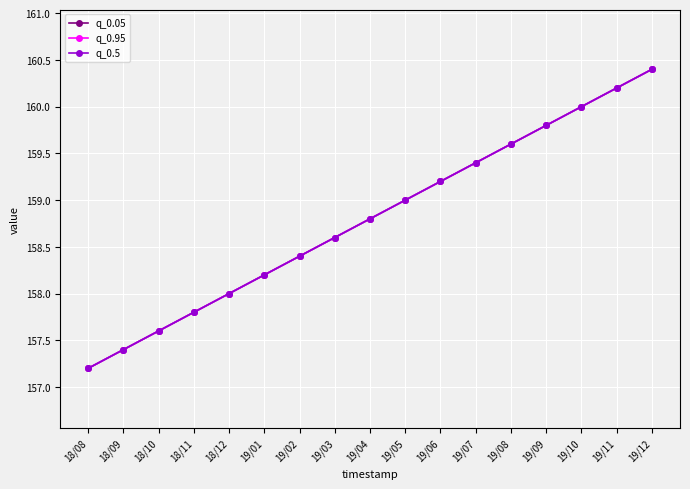

Which series has the largest range (max minus min)?

q_0.05